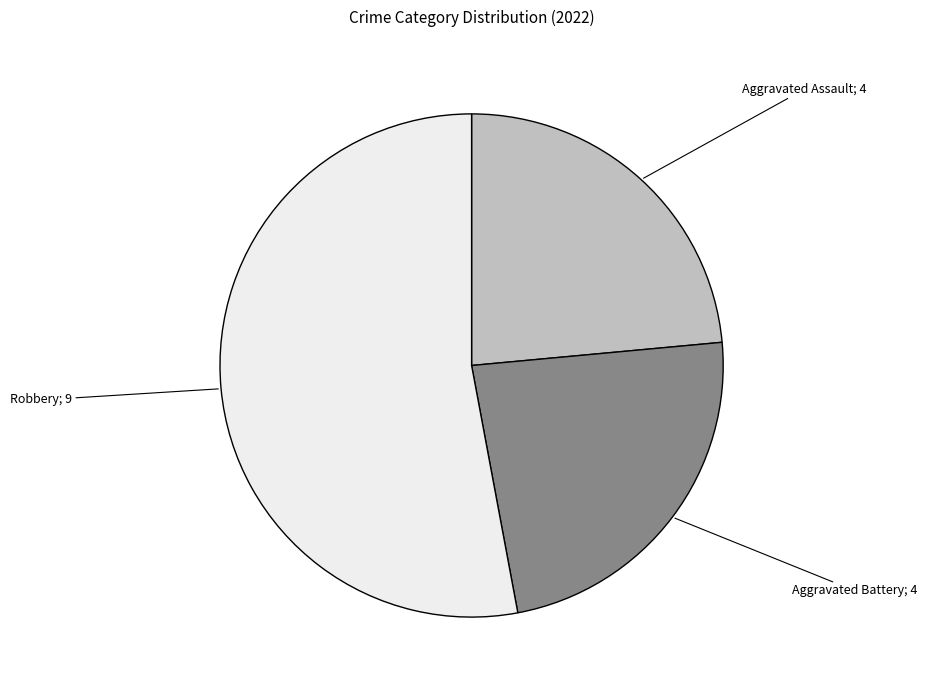

Is it true that Aggravated Assault; 4 is 15% of the pie?

False